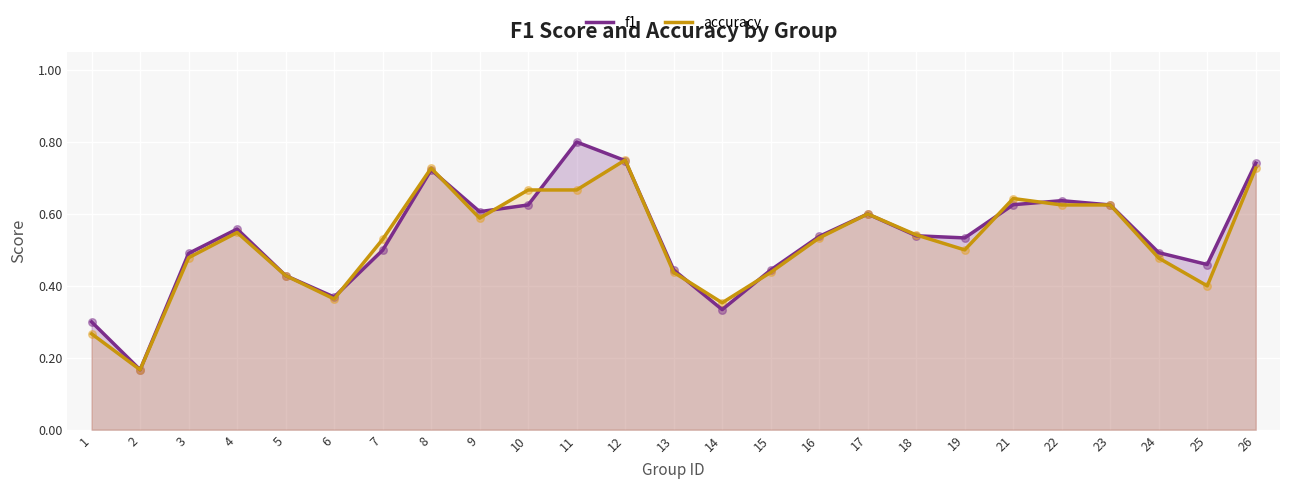

Which series has the widest spread of Y values?

f1